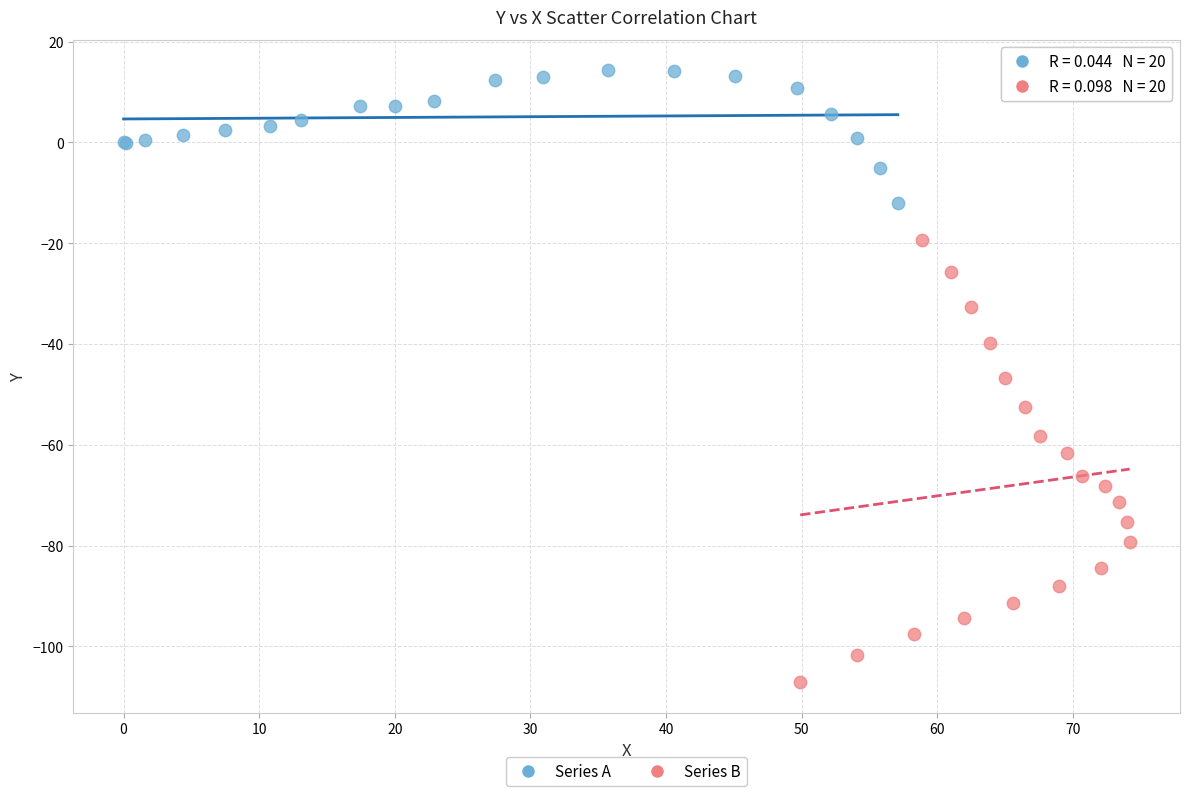

Which series contains the highest Y value?

Series A